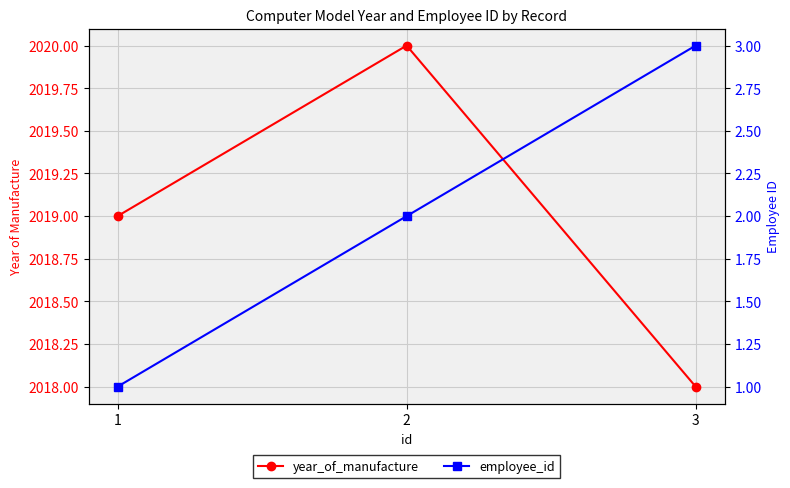

Which series has the largest range (max minus min)?

year_of_manufacture